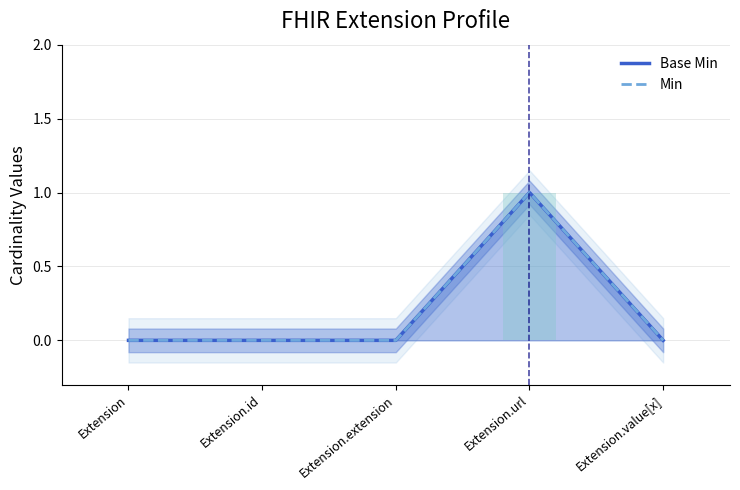

What is the highest value of the Base Min series?

1